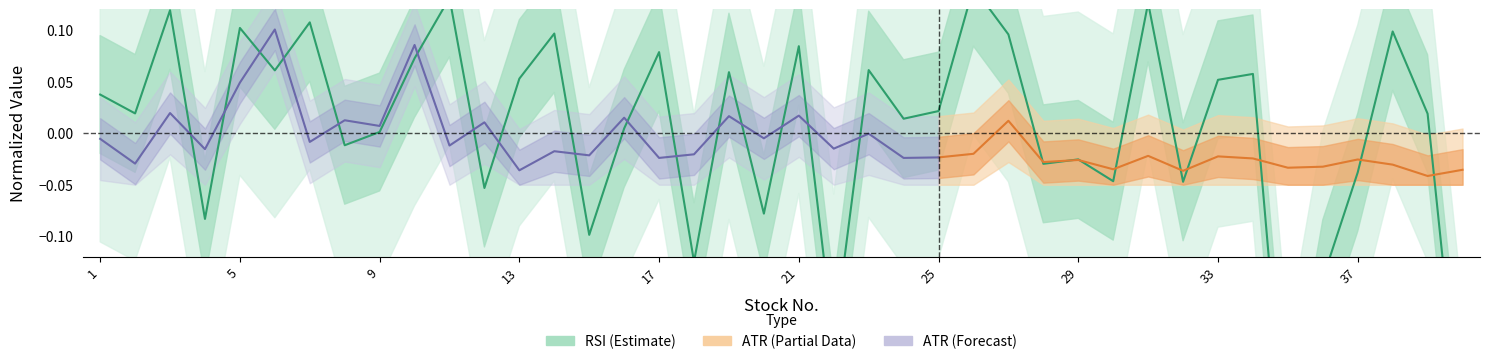

Which has a higher value, 29 or 30?

29